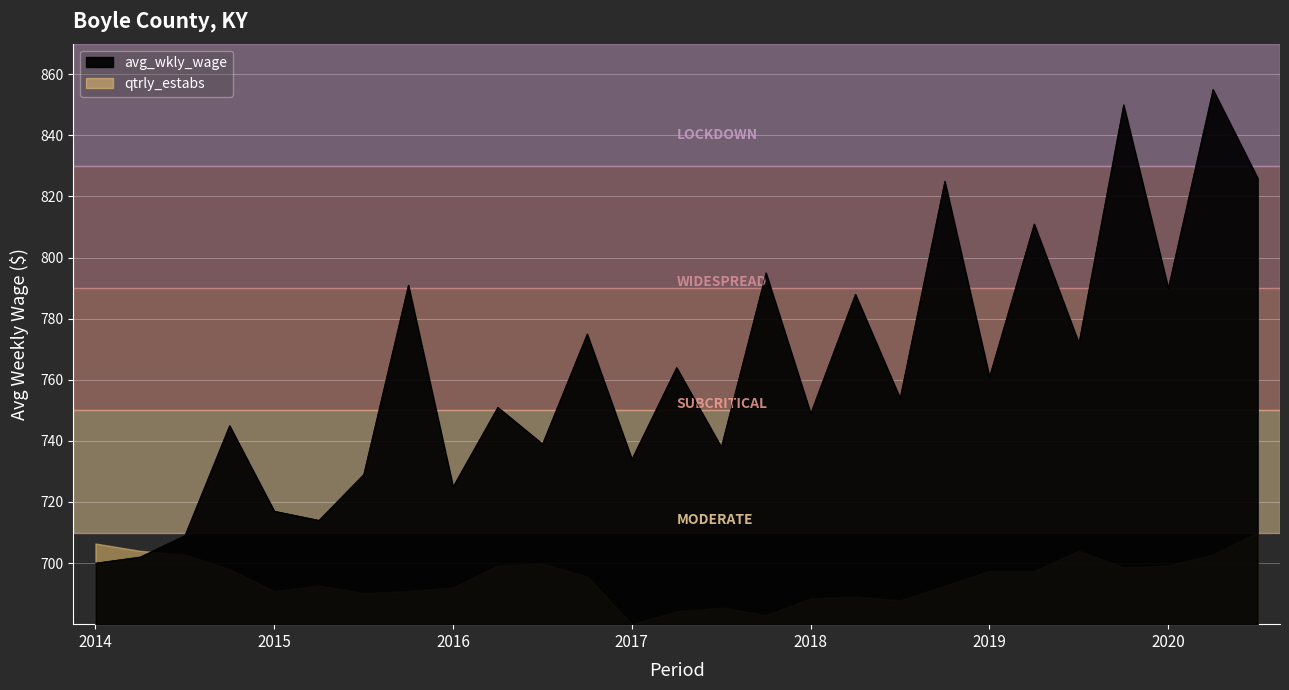

Where is the data nearest to the value 777?

2016-4